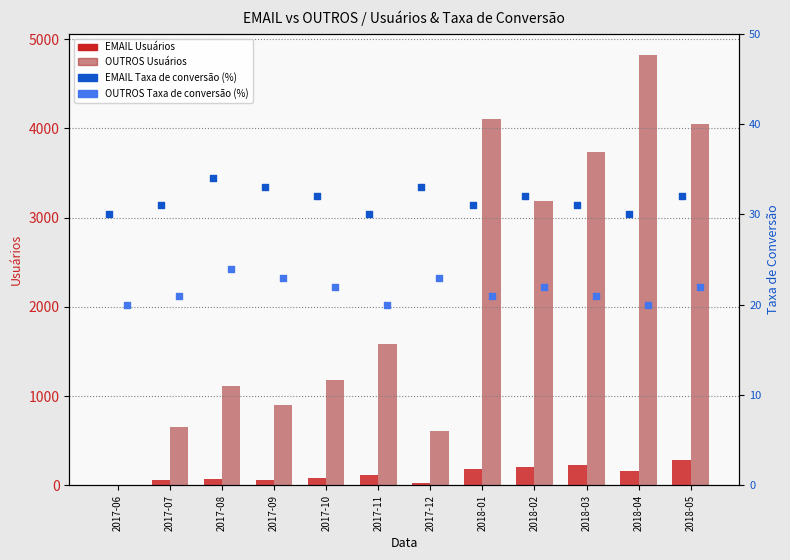

At how many categories does at least one series exceed 3334?

4